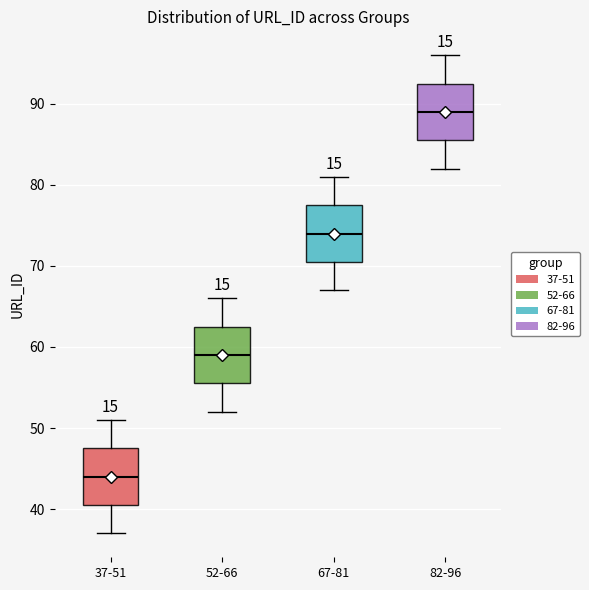

Reading left to right, read every box against the y-axis: the position of its median line, the range the box covers, and the ends of its whiskers. The values are not printed on the chart, so give them approximately, as read against the axis.

37-51: median 44, box 41 to 48, whiskers 37 to 51
52-66: median 59, box 56 to 63, whiskers 52 to 66
67-81: median 74, box 71 to 78, whiskers 67 to 81
82-96: median 89, box 86 to 93, whiskers 82 to 96